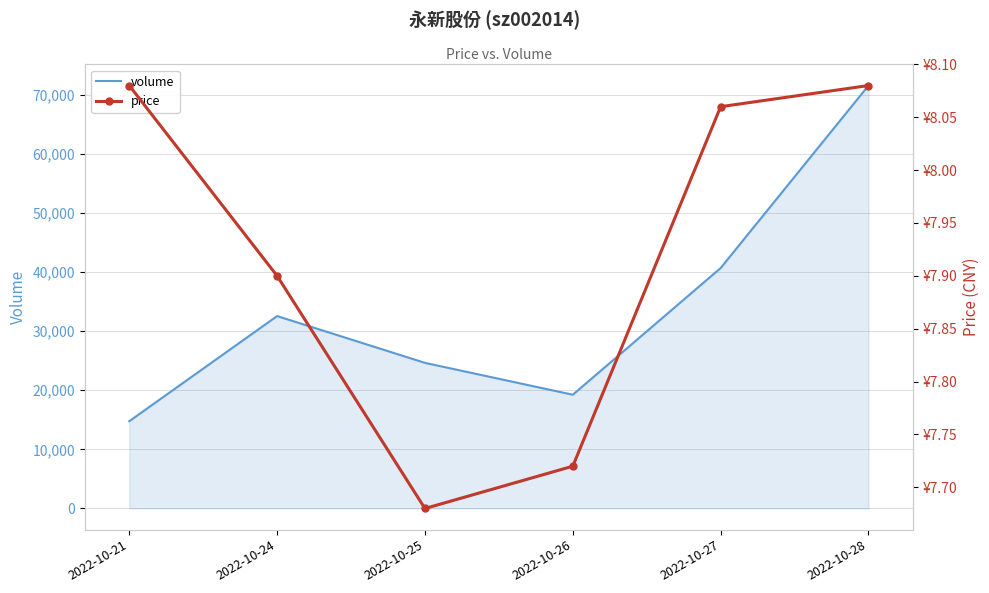

The price series shows 4.4 at 2022-10-21. True or false?

False